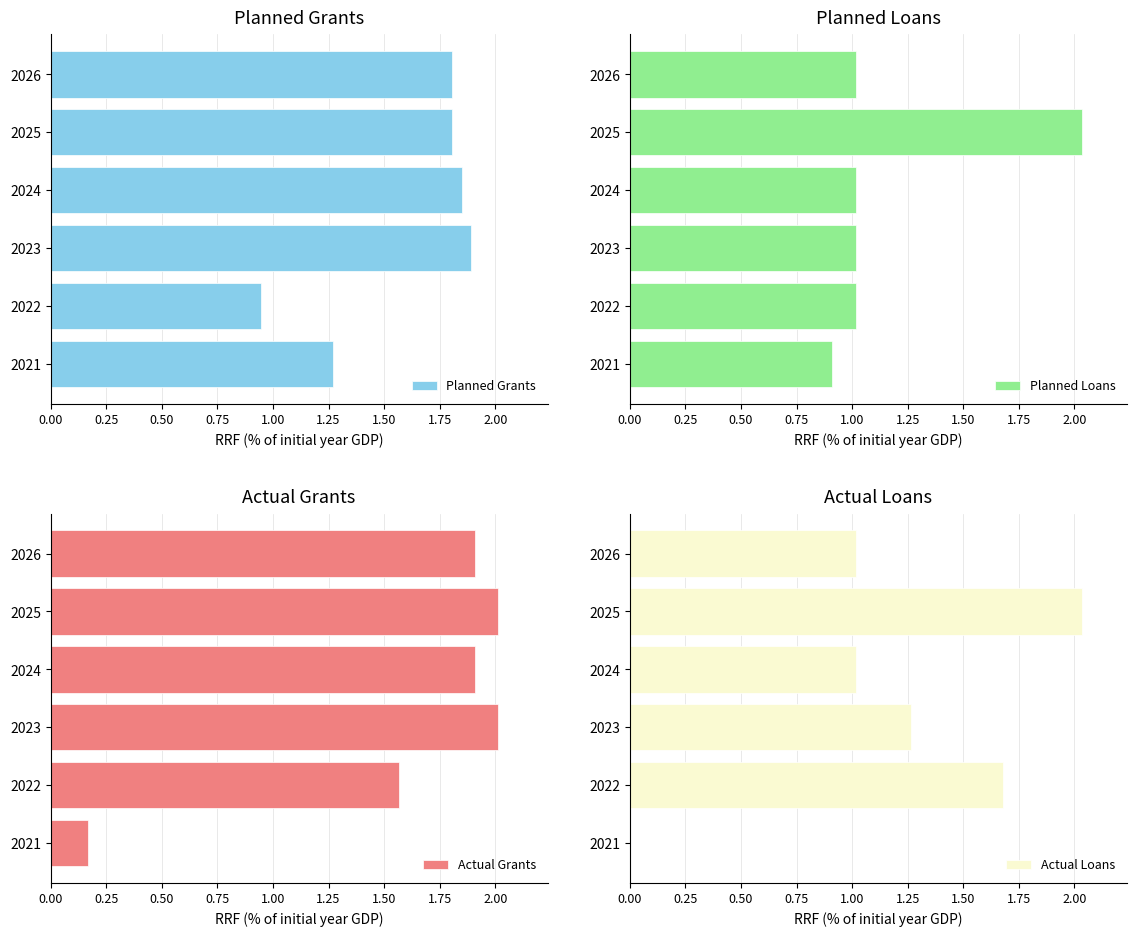

Rank the series by their maximum value, from highest to lowest.

Planned Loans, Actual Loans, Actual Grants, Planned Grants